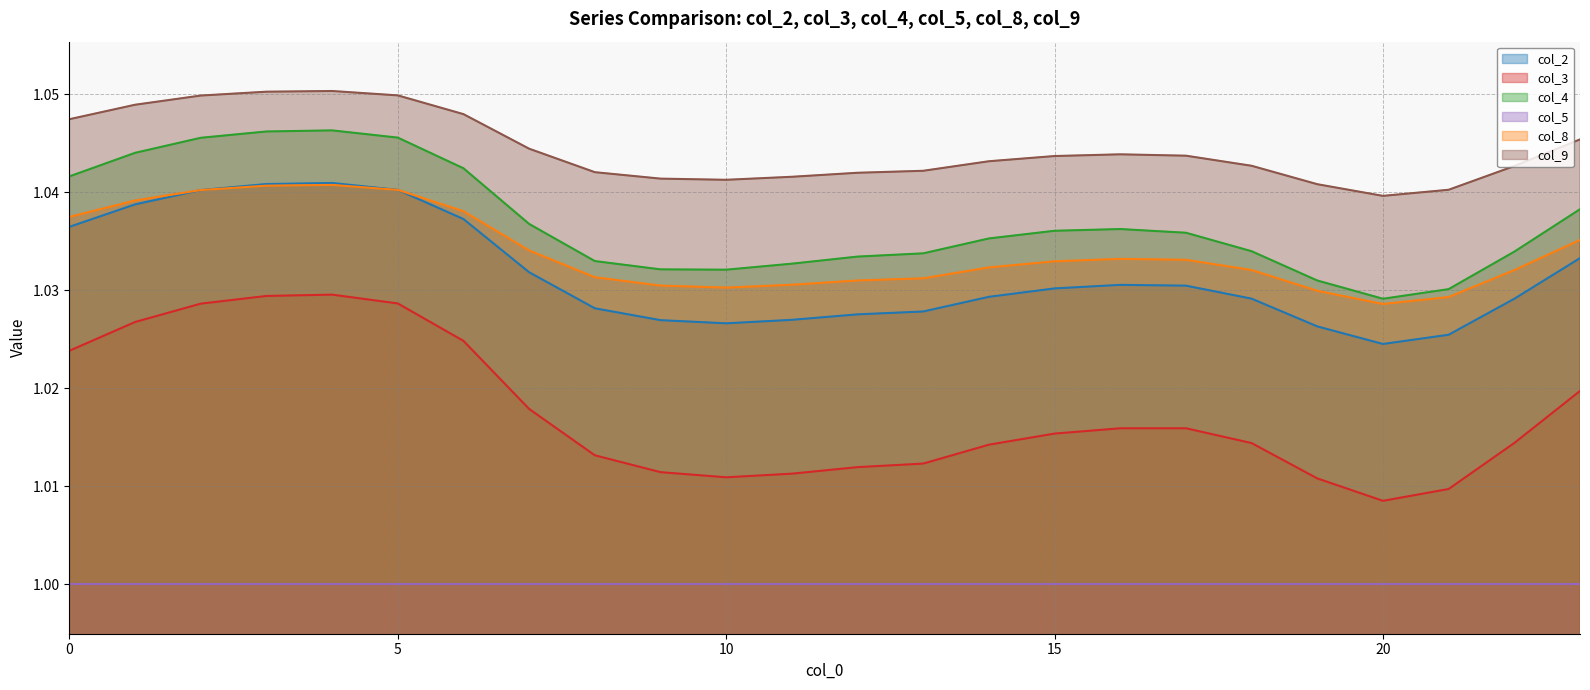

At how many categories does at least one series exceed 1?

24